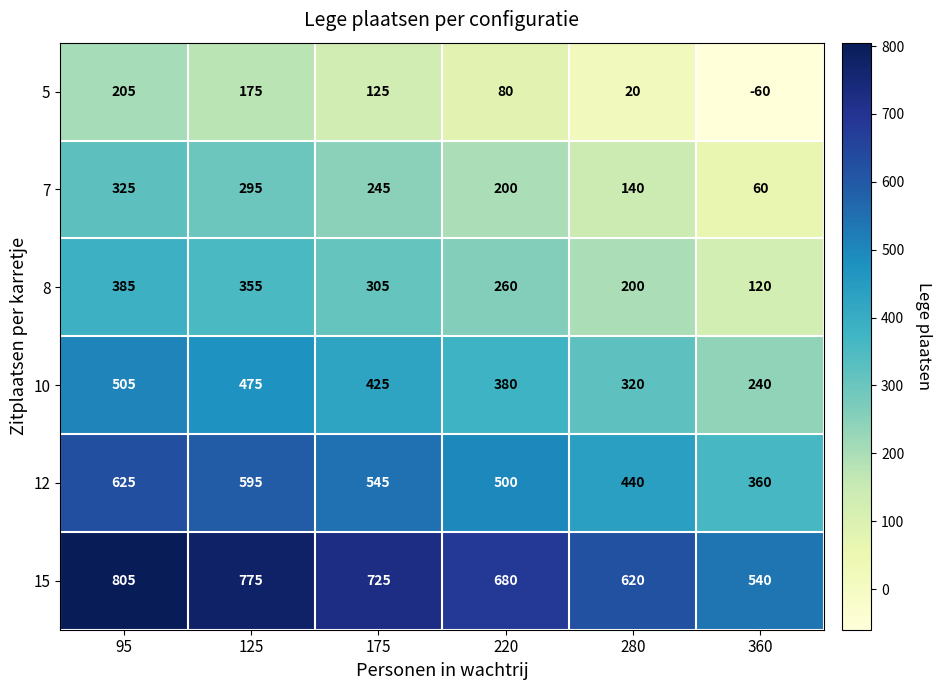

What is the total value across all series at 280?

1740